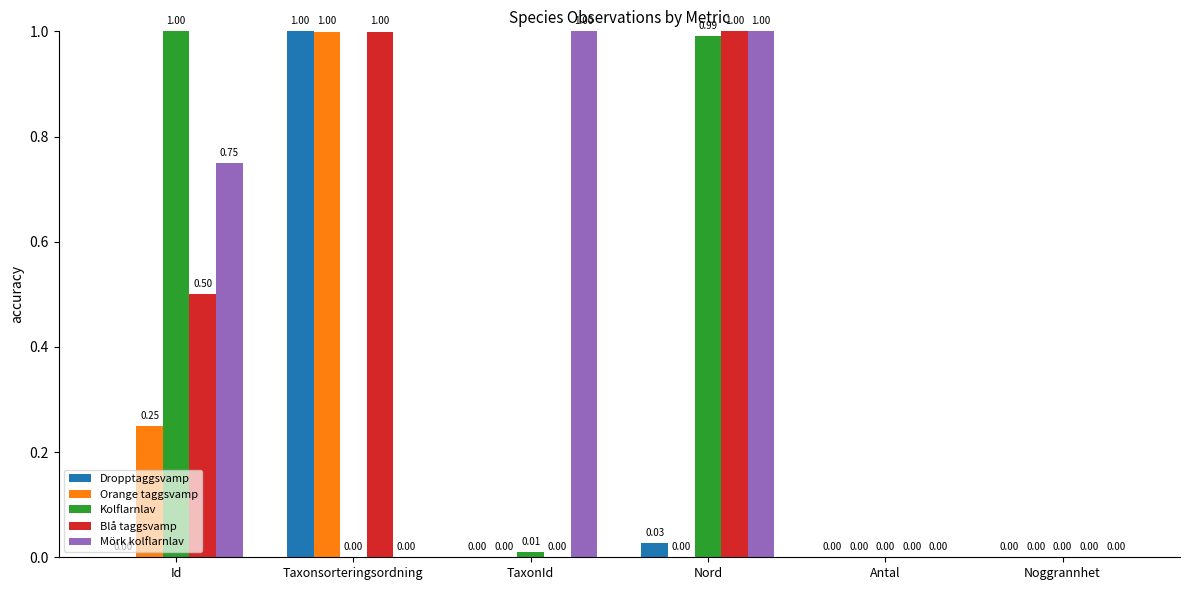

Which series changed the most between Id and Nord?

Blå taggsvamp